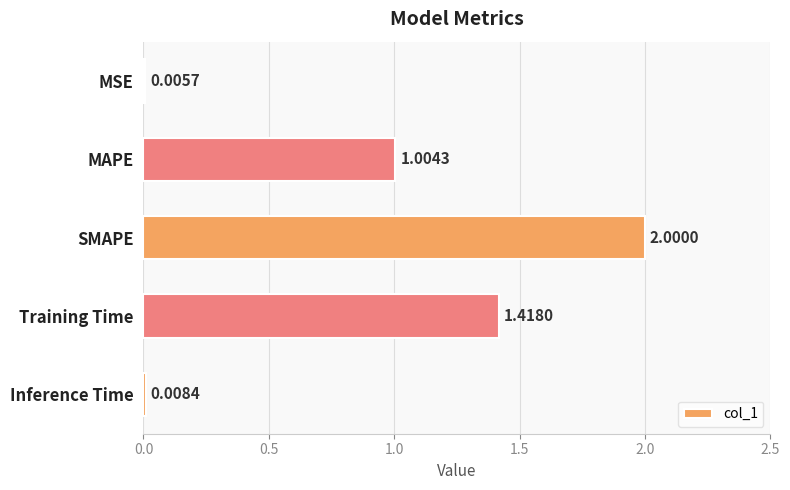

Where is the data nearest to the value 1?

MAPE